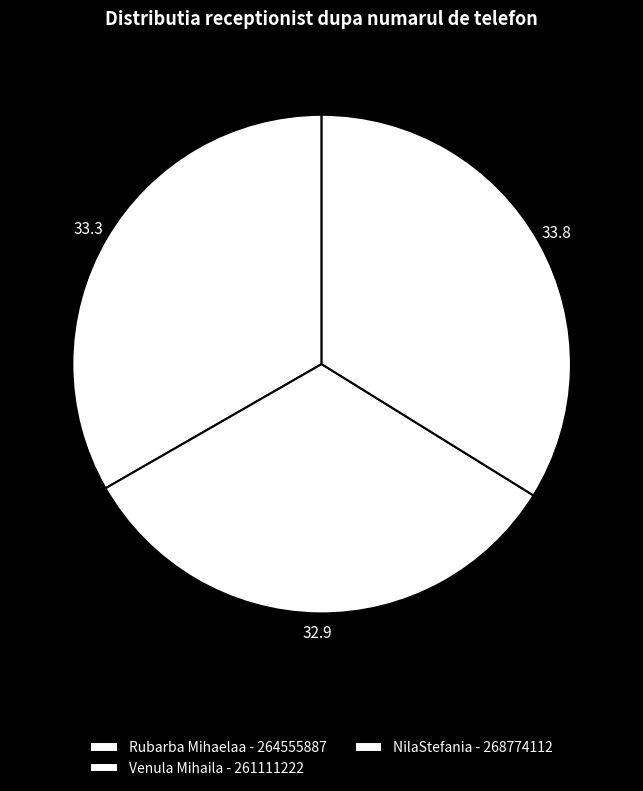

Which category has the smallest portion of the pie?

Venula Mihaila